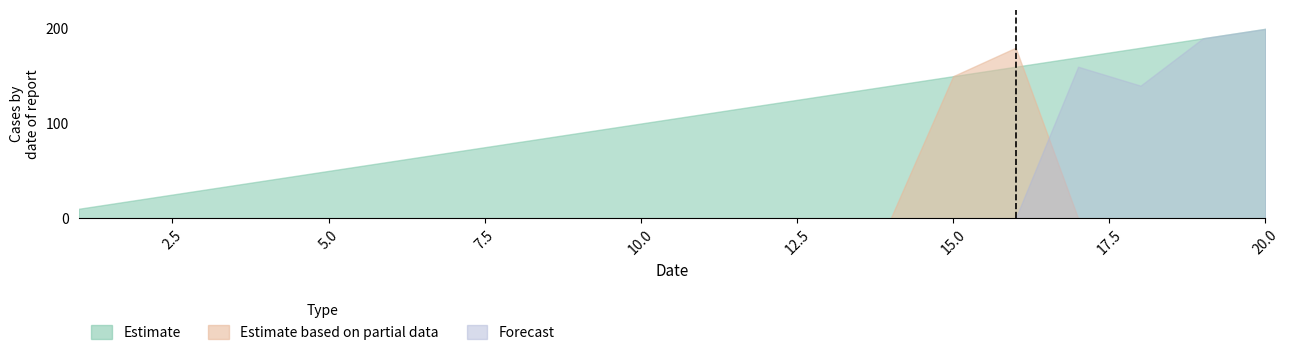

What is the total value across all series at 10?

100